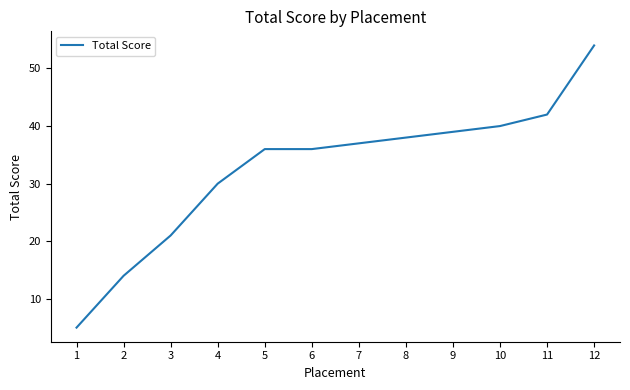

What is the difference between the values at 10 and 1?

35